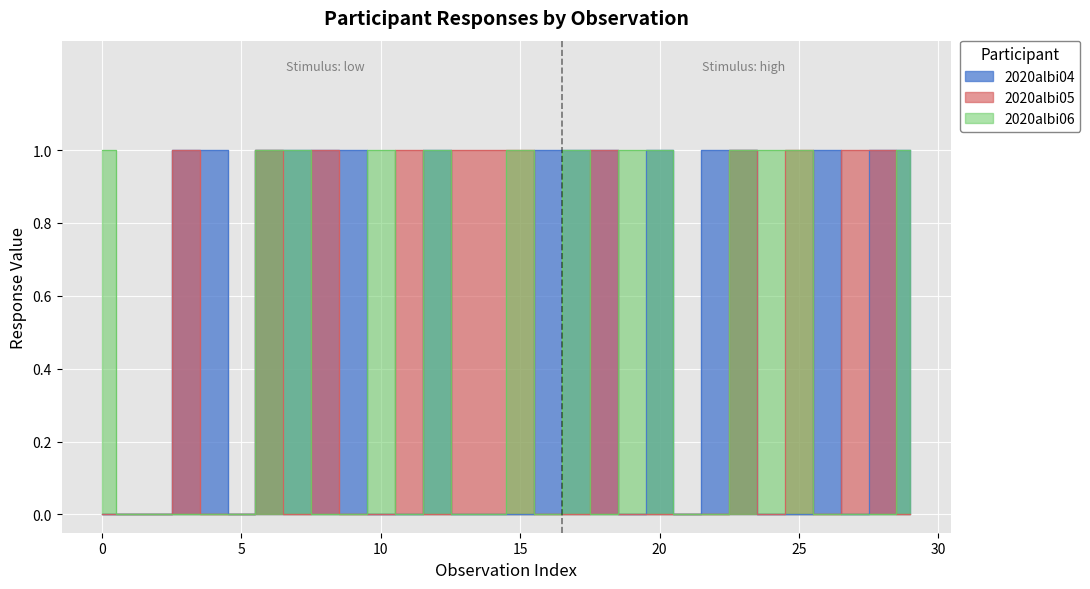

Which series has the largest total across all categories?

2020albi04